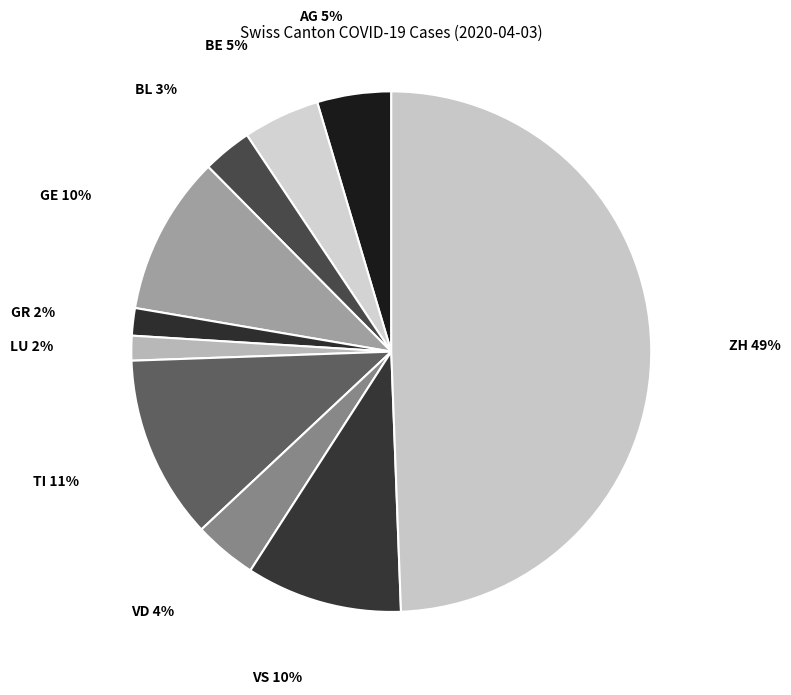

Does BL represent more than half of the total?

No